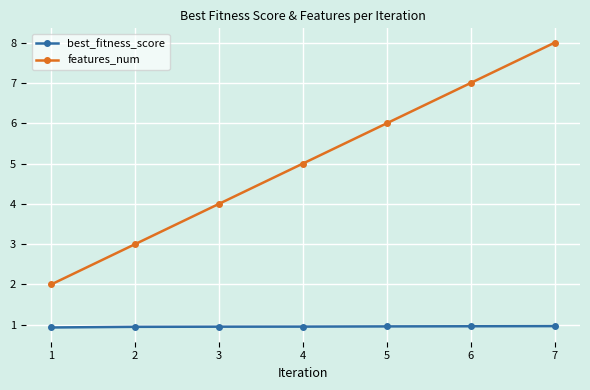

Read the features_num value at 5.

6.0